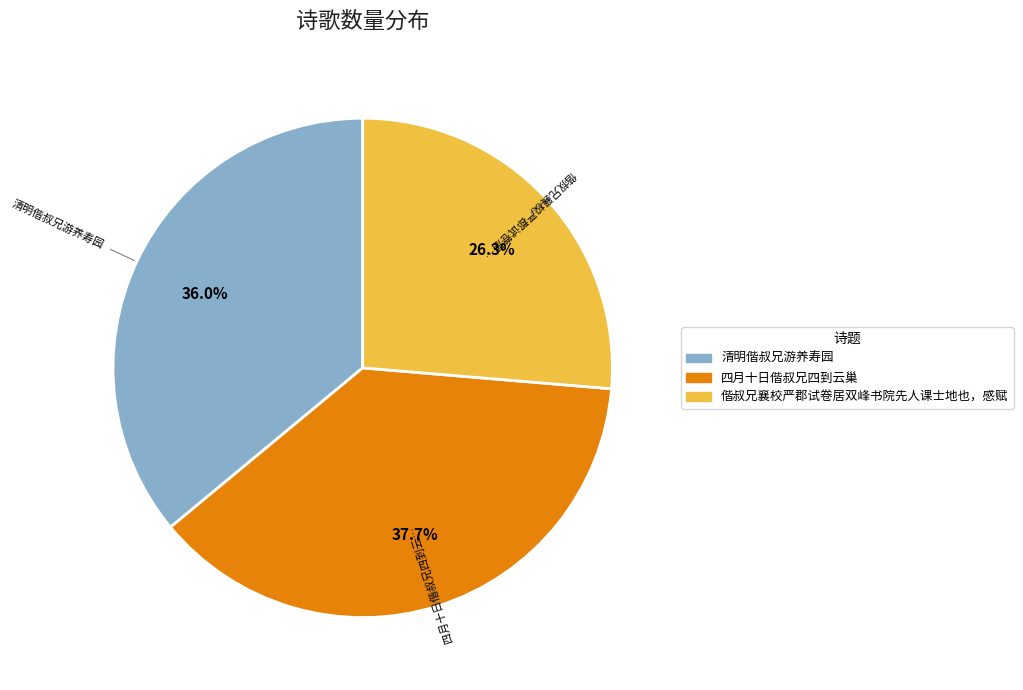

Approximately how many times larger is the value at 偕叔兄襄校严郡试卷居双峰书院先人课士地也，感赋 compared to 四月十日偕叔兄四到云巢?

0.7